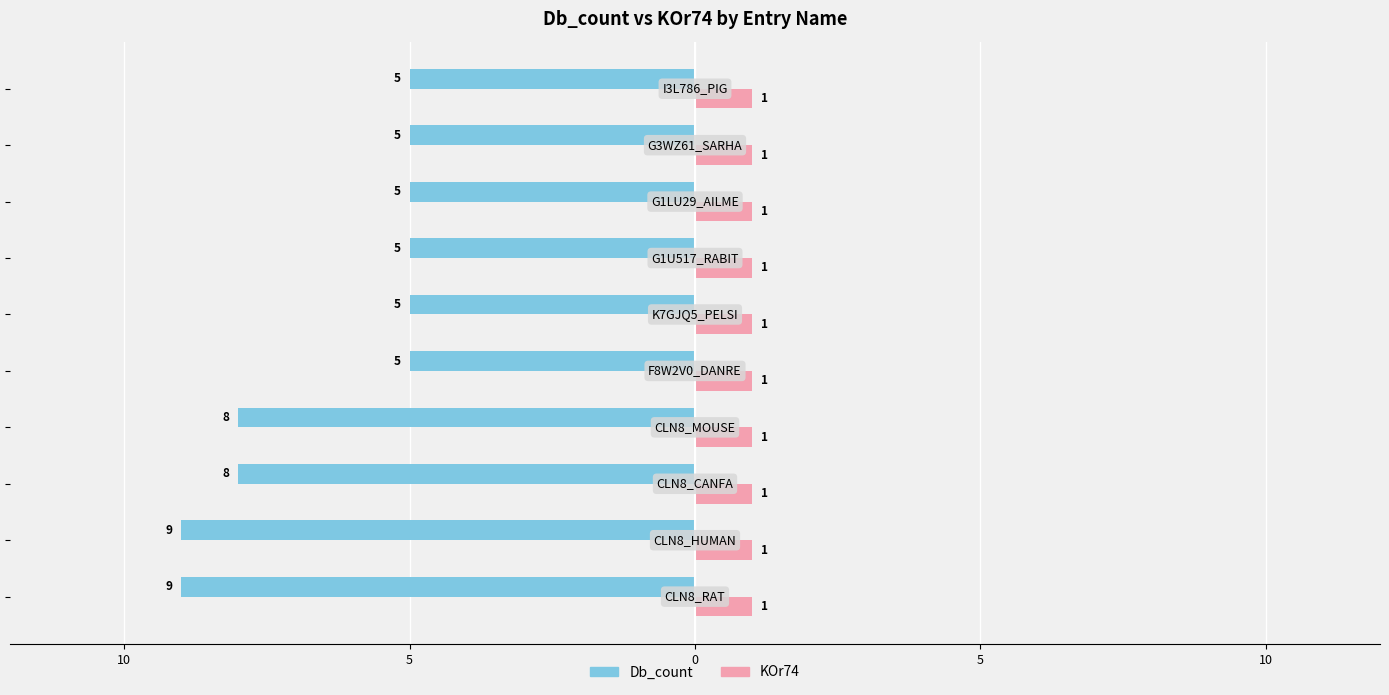

What are all the series names shown in the legend?

Db_count, KOr74